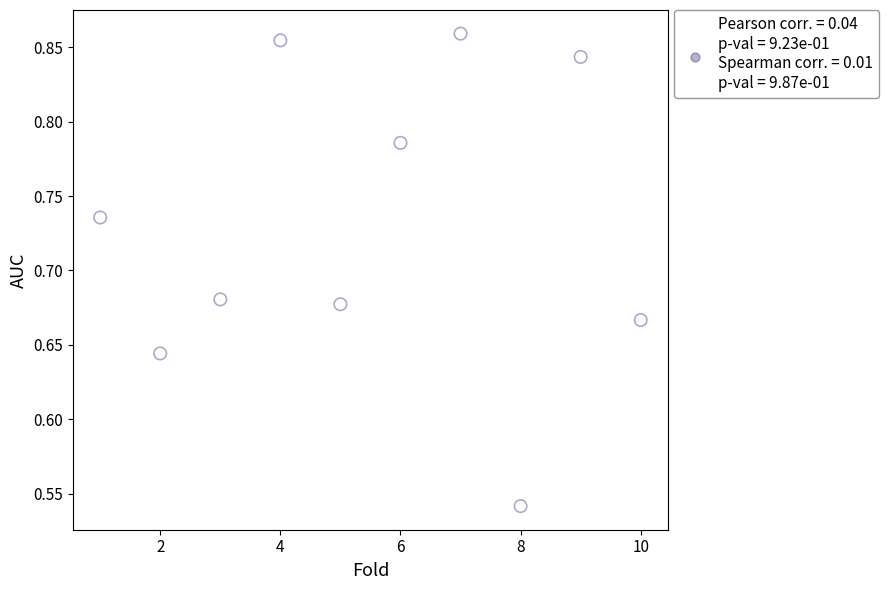

What is the average X value?

5.5